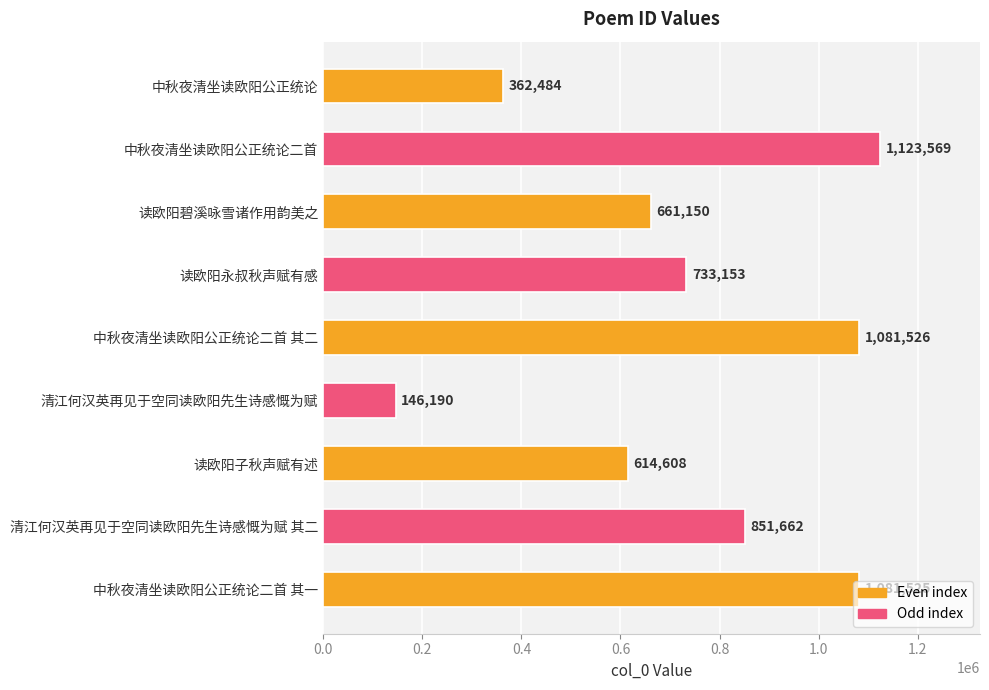

What is the difference between the values at 中秋夜清坐读欧阳公正统论二首 and 清江何汉英再见于空同读欧阳先生诗感慨为赋?

977379